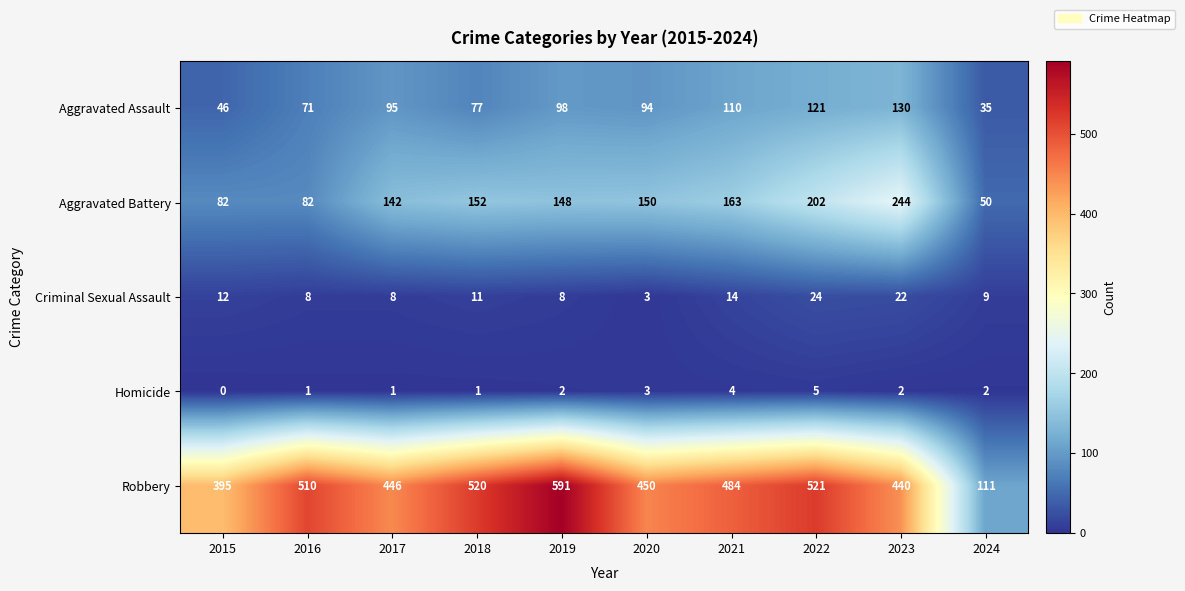

True or false: Homicide has a value of 1 at 2018.

True